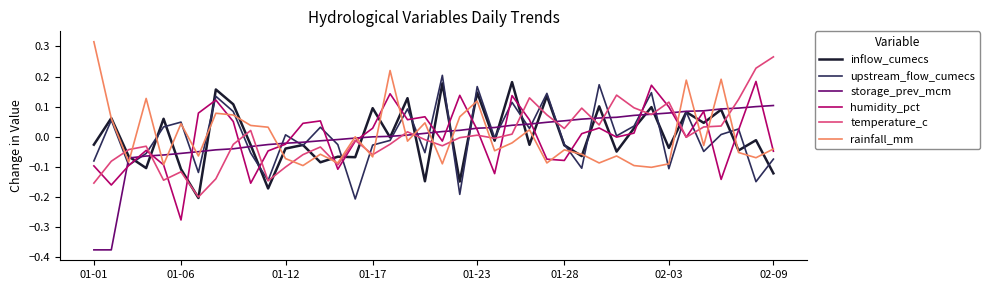

What is the highest value of the rainfall_mm series?

0.3